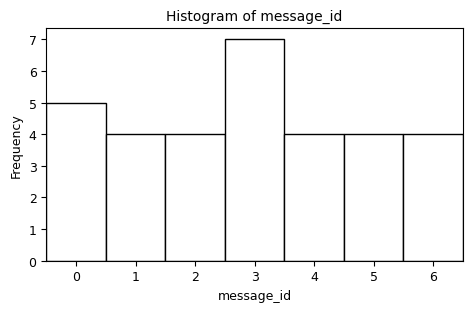

How tall is the bar that spans 5.5 to 6.5 on the x-axis? The values are not printed on the chart, so give them approximately, as read against the axis.

4